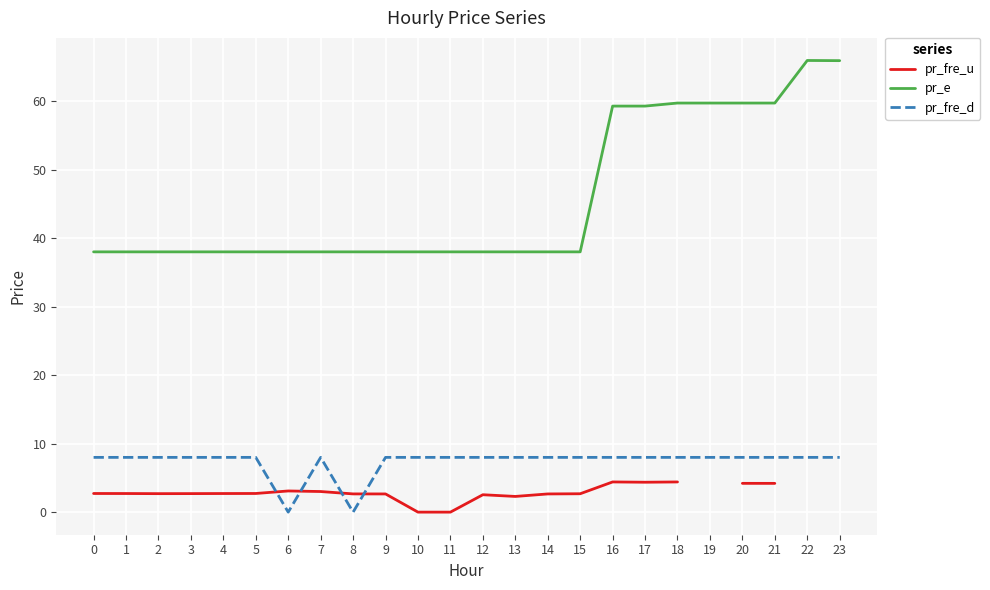

What is the sum of all pr_fre_d values?

176.0